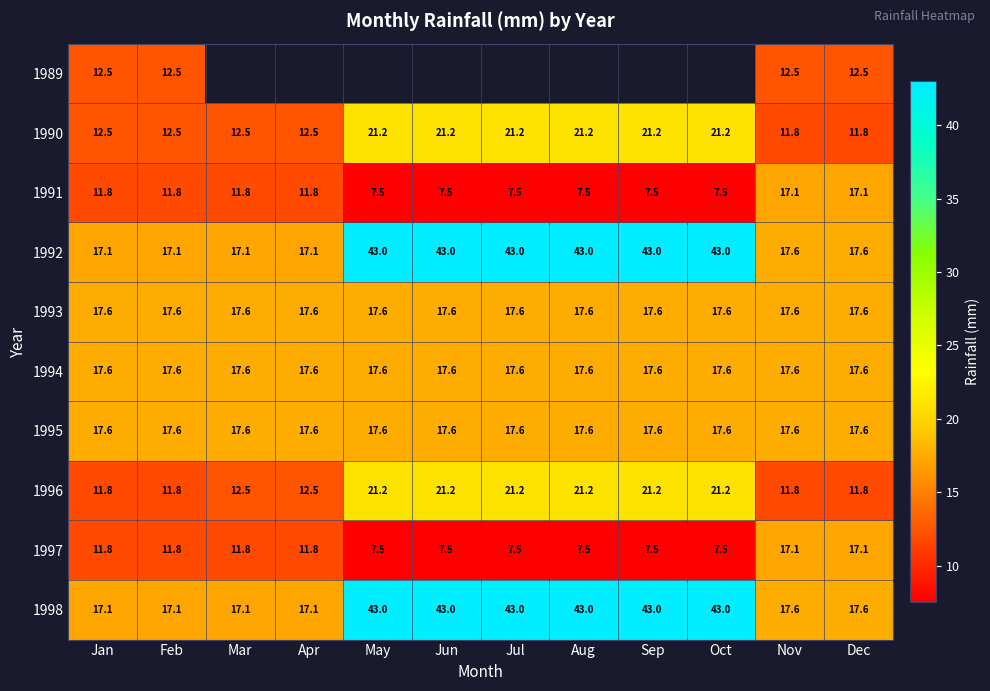

The value of 1995 at Apr is 25.1. True or false?

False